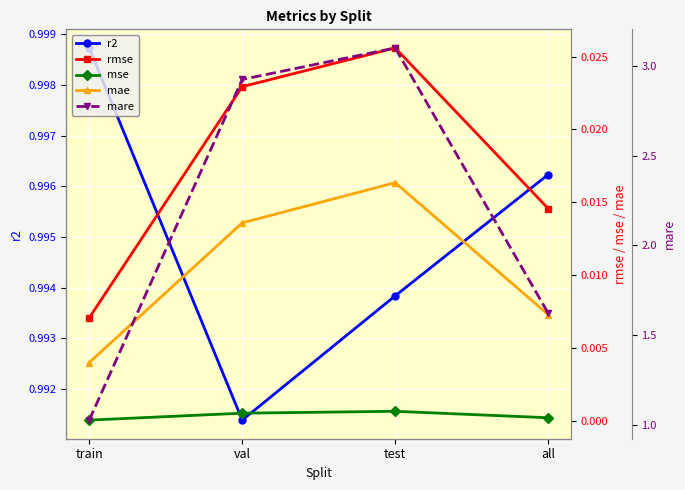

True or false: mse and rmse intersect in this chart.

False